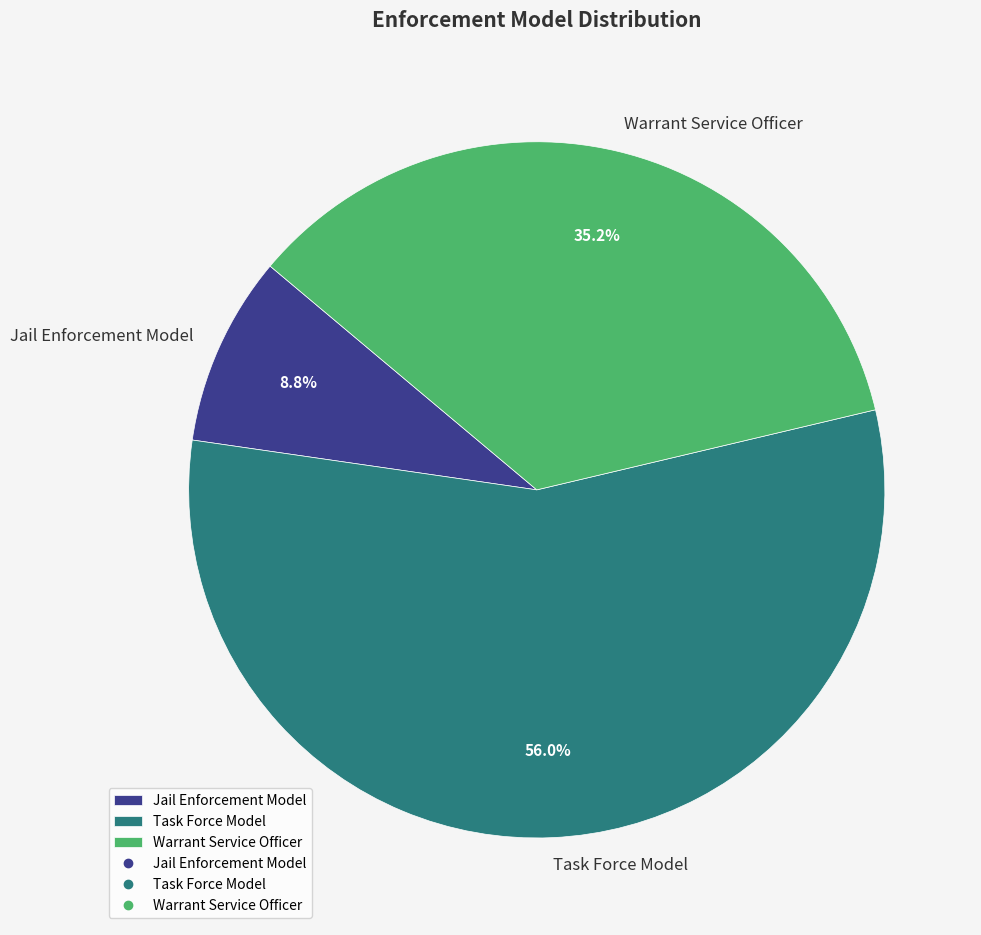

Between Jail Enforcement Model and Task Force Model, which is larger?

Task Force Model